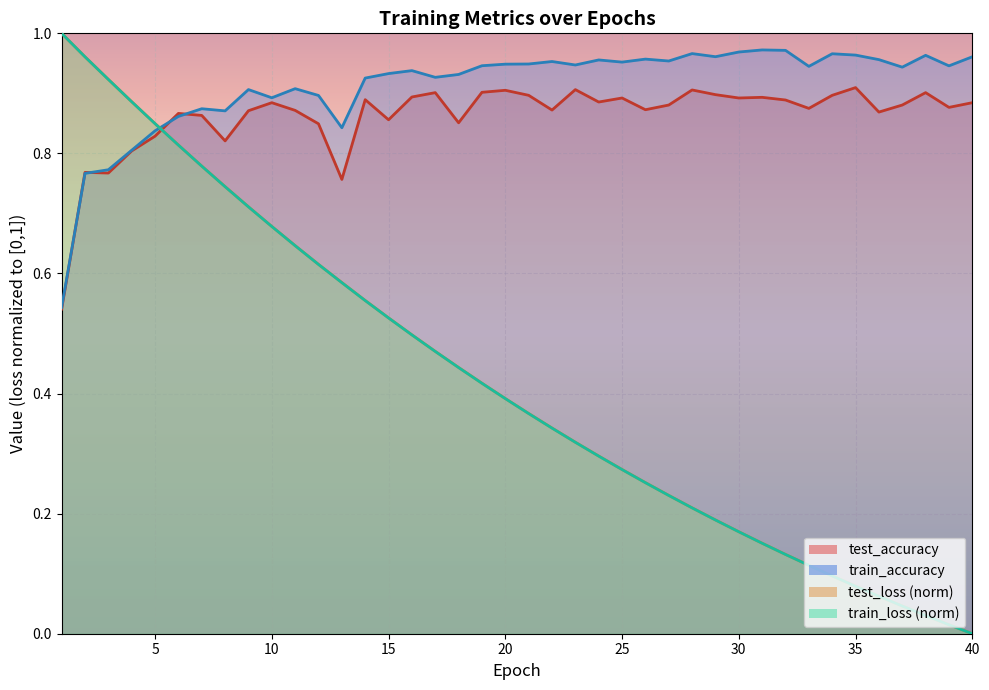

Rank the series at 29 from lowest to highest value.

train_loss, test_loss, test_accuracy, train_accuracy